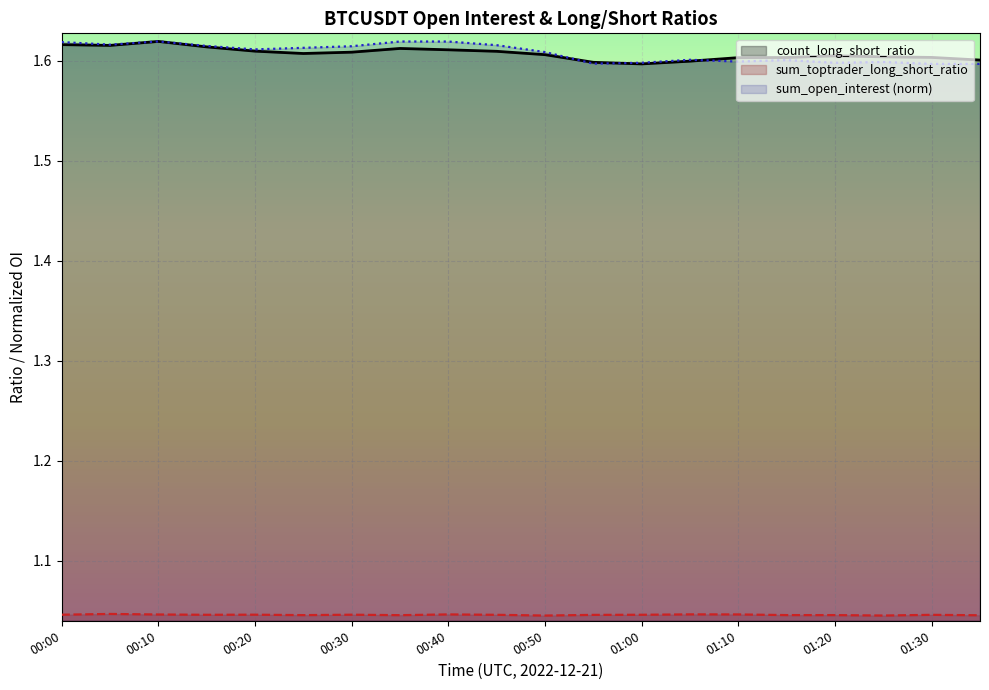

True or false: the data shows 2.3 at 01:10.

False